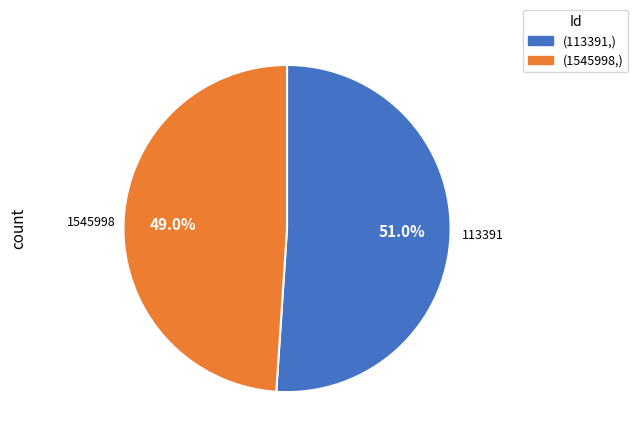

Is the sum of (1545998,) and (113391,) greater than half?

Yes